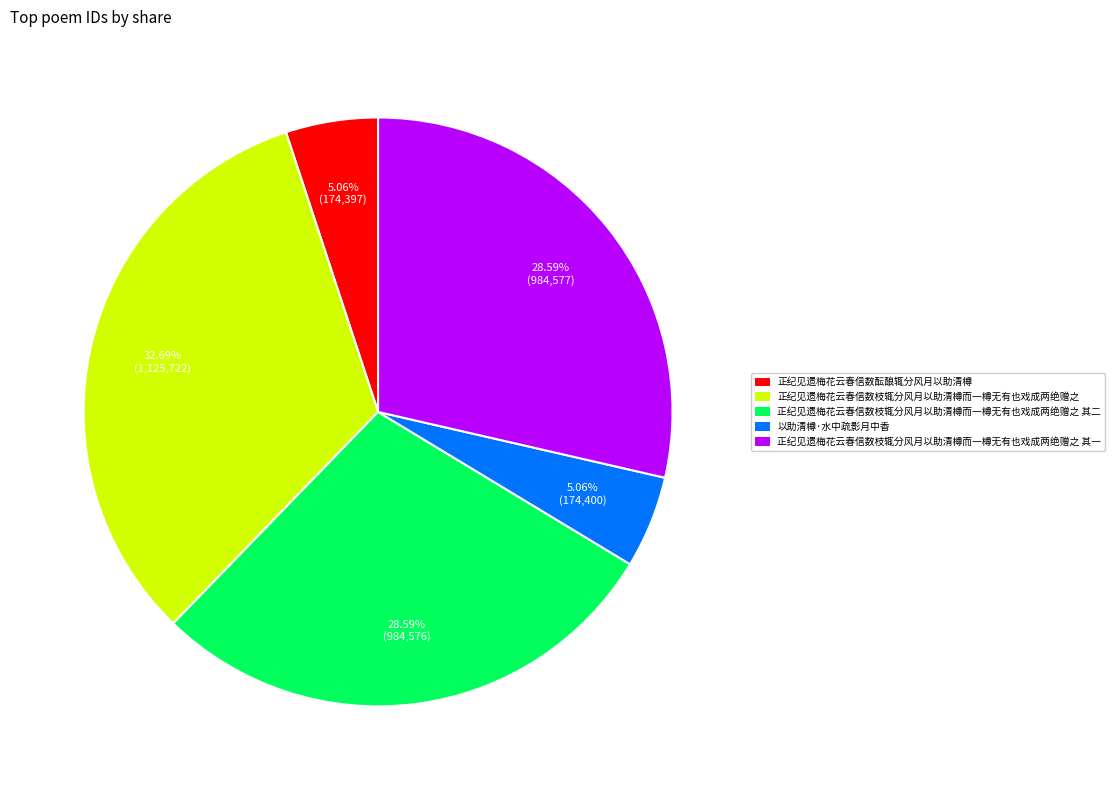

Which category has the biggest portion of the pie?

正纪见遗梅花云春信数枝辄分风月以助清樽而一樽无有也戏成两绝赠之